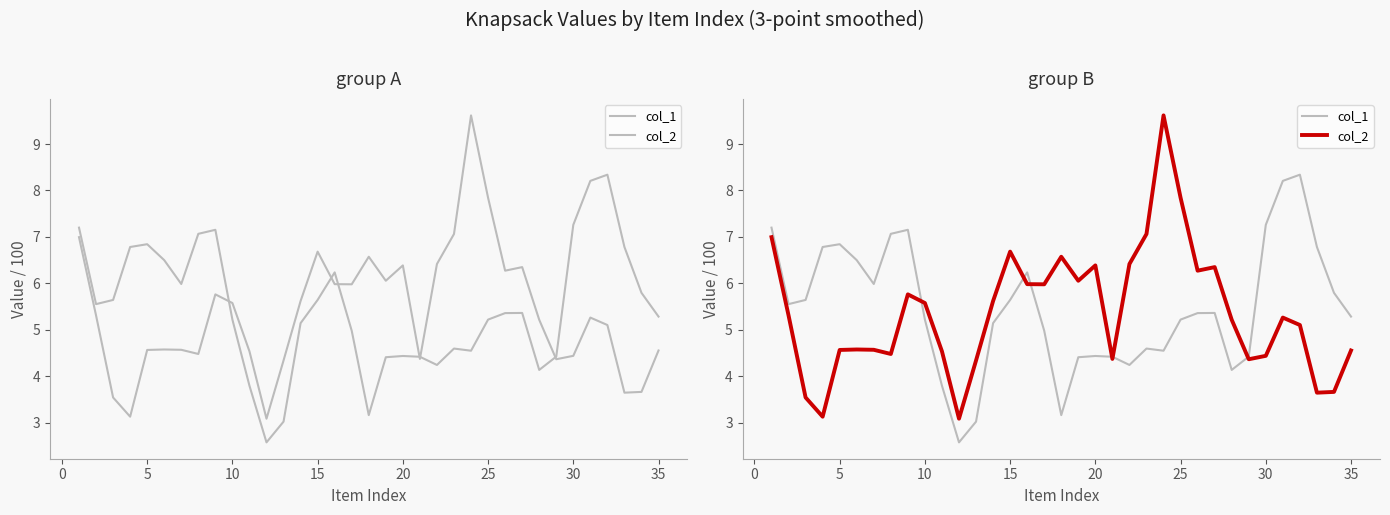

How many values in the col_1 series exceed 5?

22